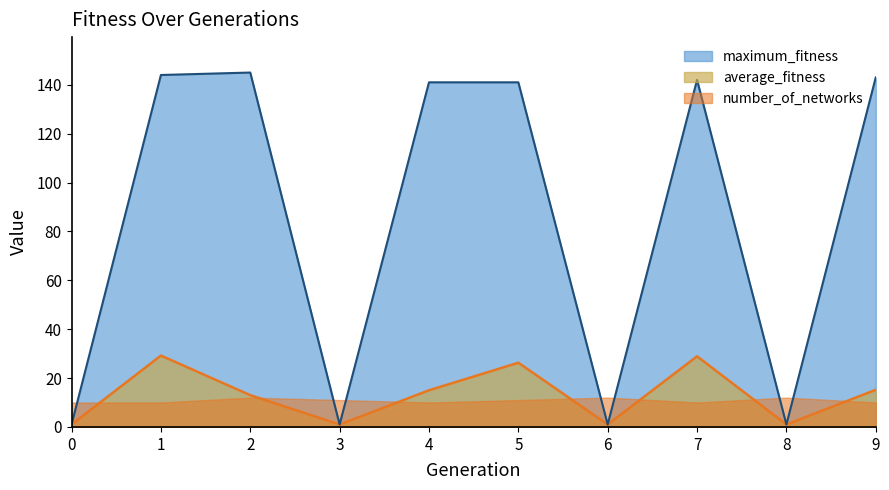

What is the sum of the maximum_fitness values at 8 and 0?

2.0